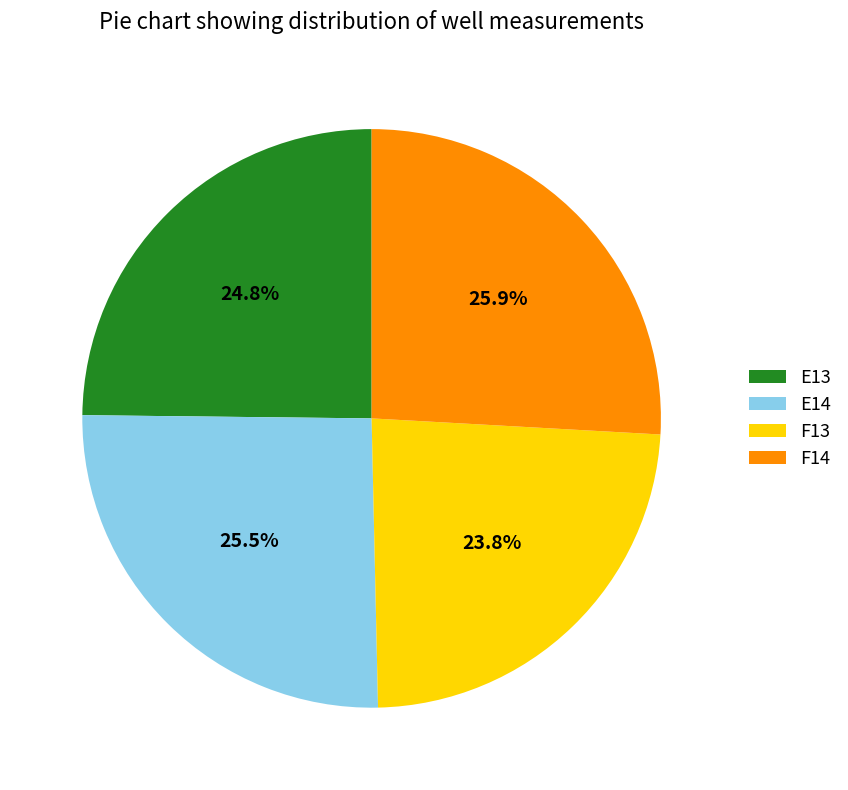

How much of the chart is everything except E13?

75.2%